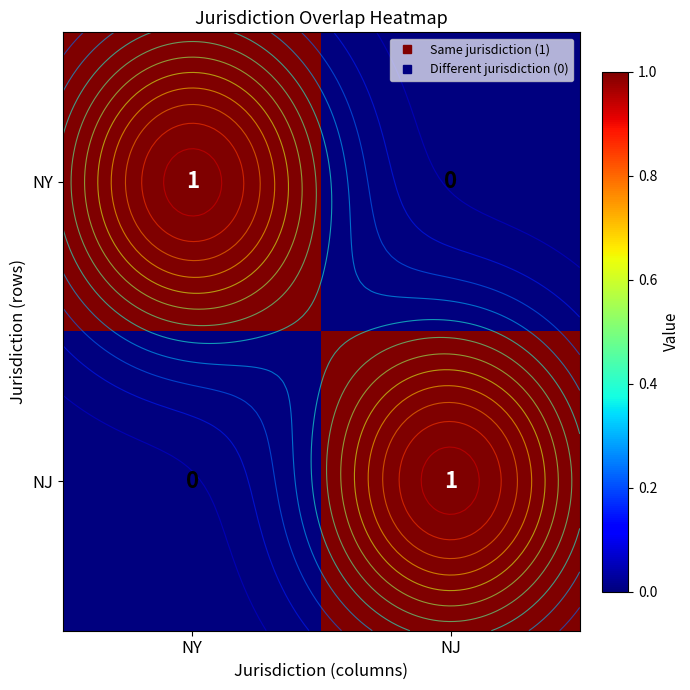

The NJ series shows 1 at NJ. True or false?

False